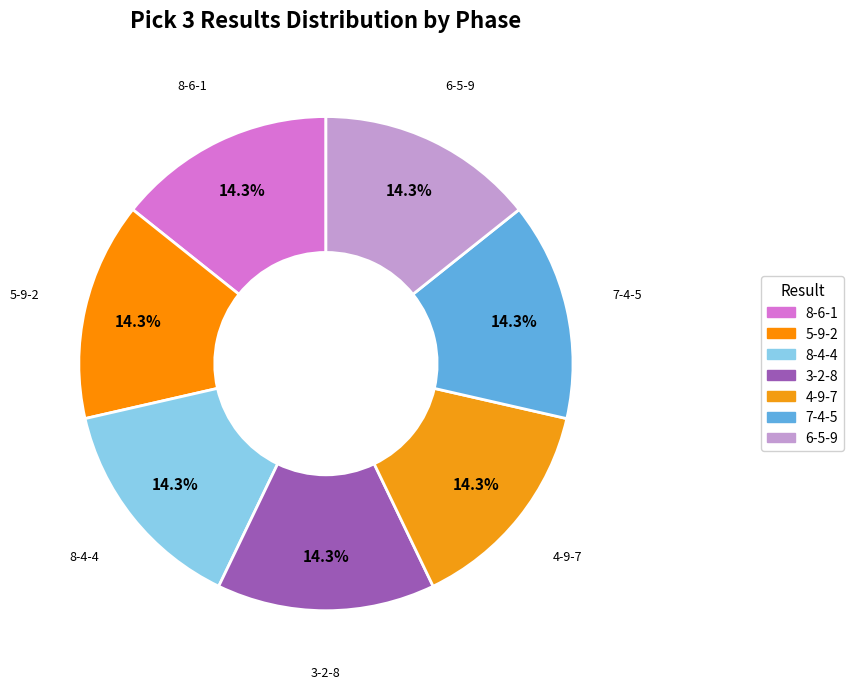

Approximately how many times larger is the value at 8-6-1 compared to 6-5-9?

1.0